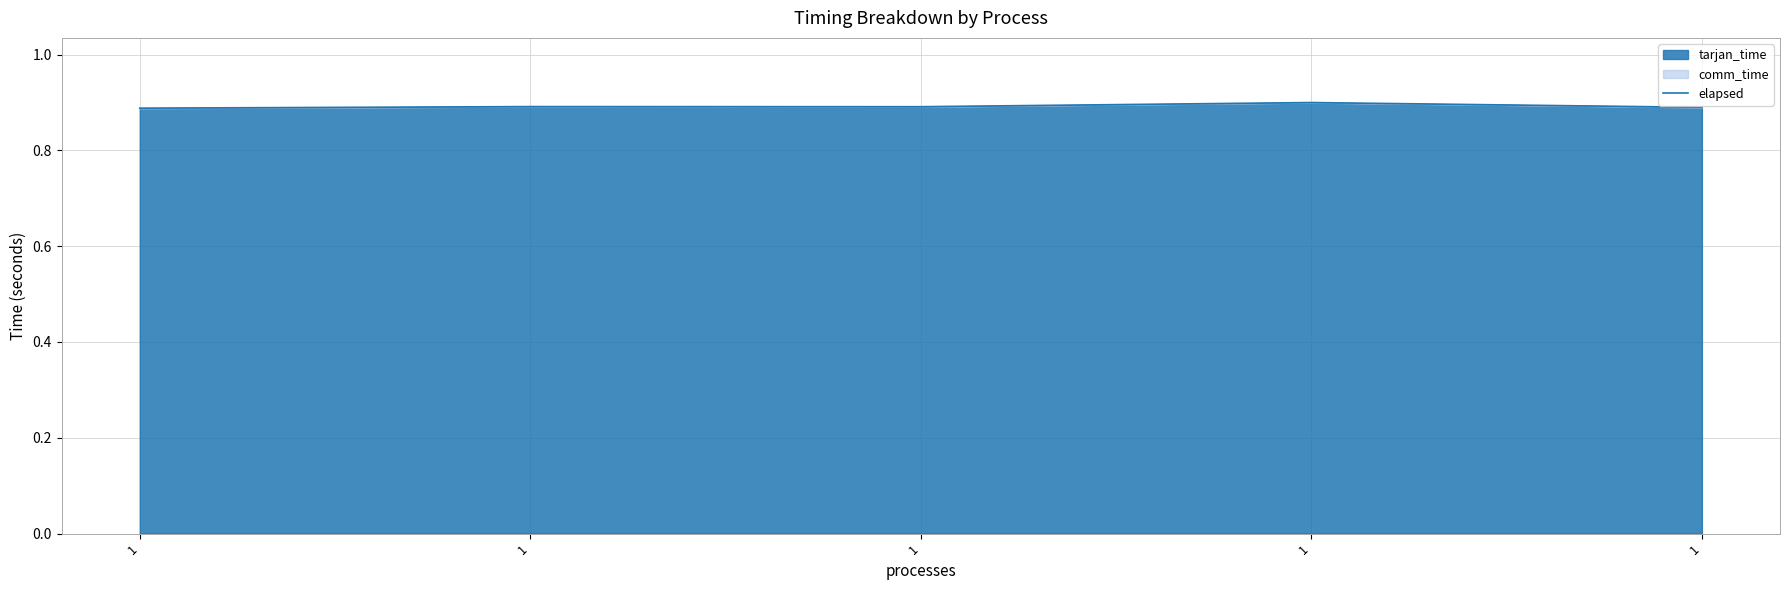

What is the sum of all values?

4.5